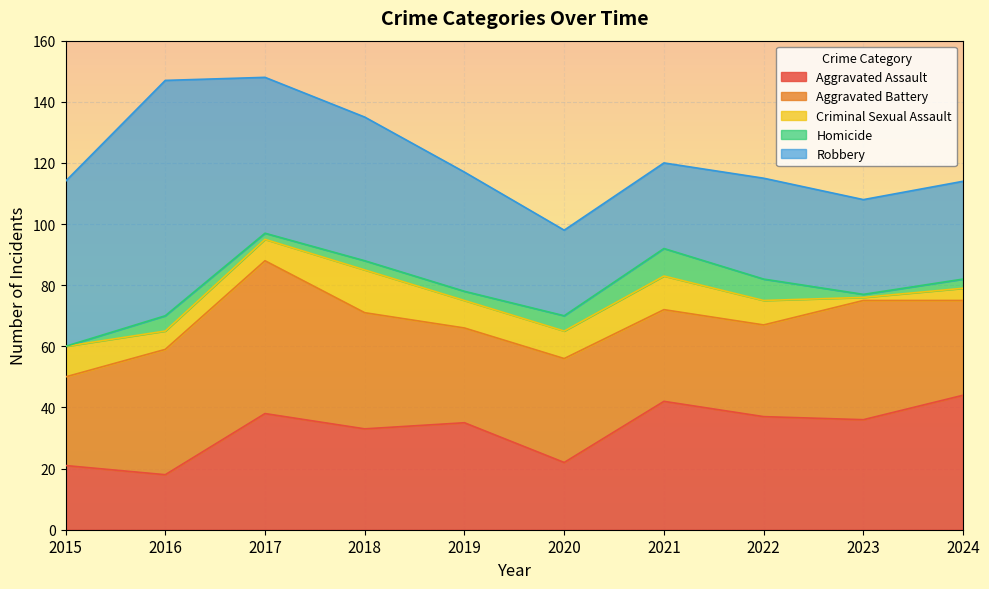

True or false: Criminal Sexual Assault has more than 1 interior local peaks.

True